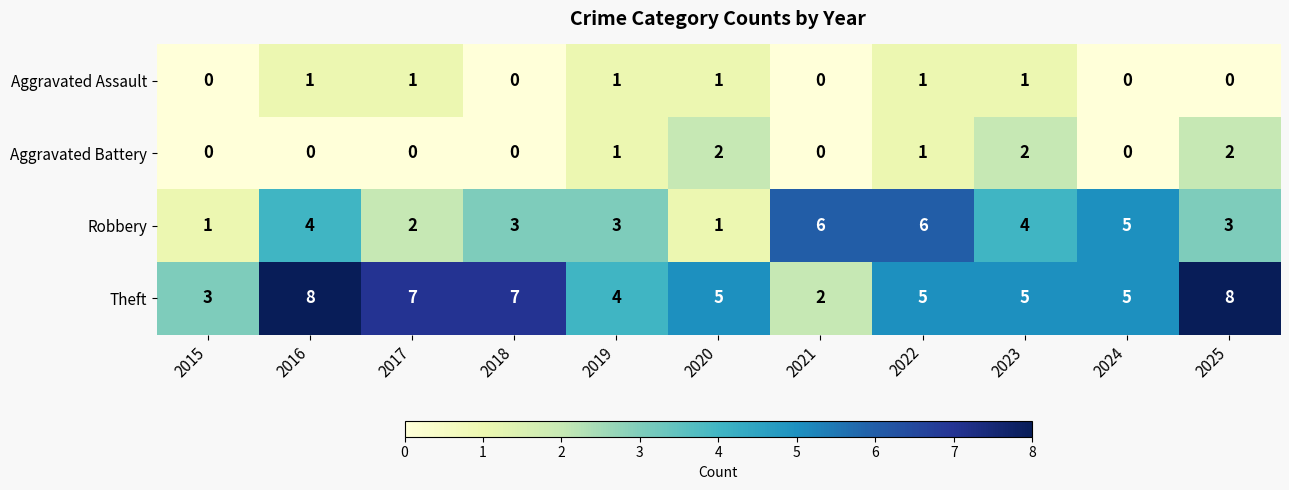

Is it true that Aggravated Assault equals 1 at 2020?

True